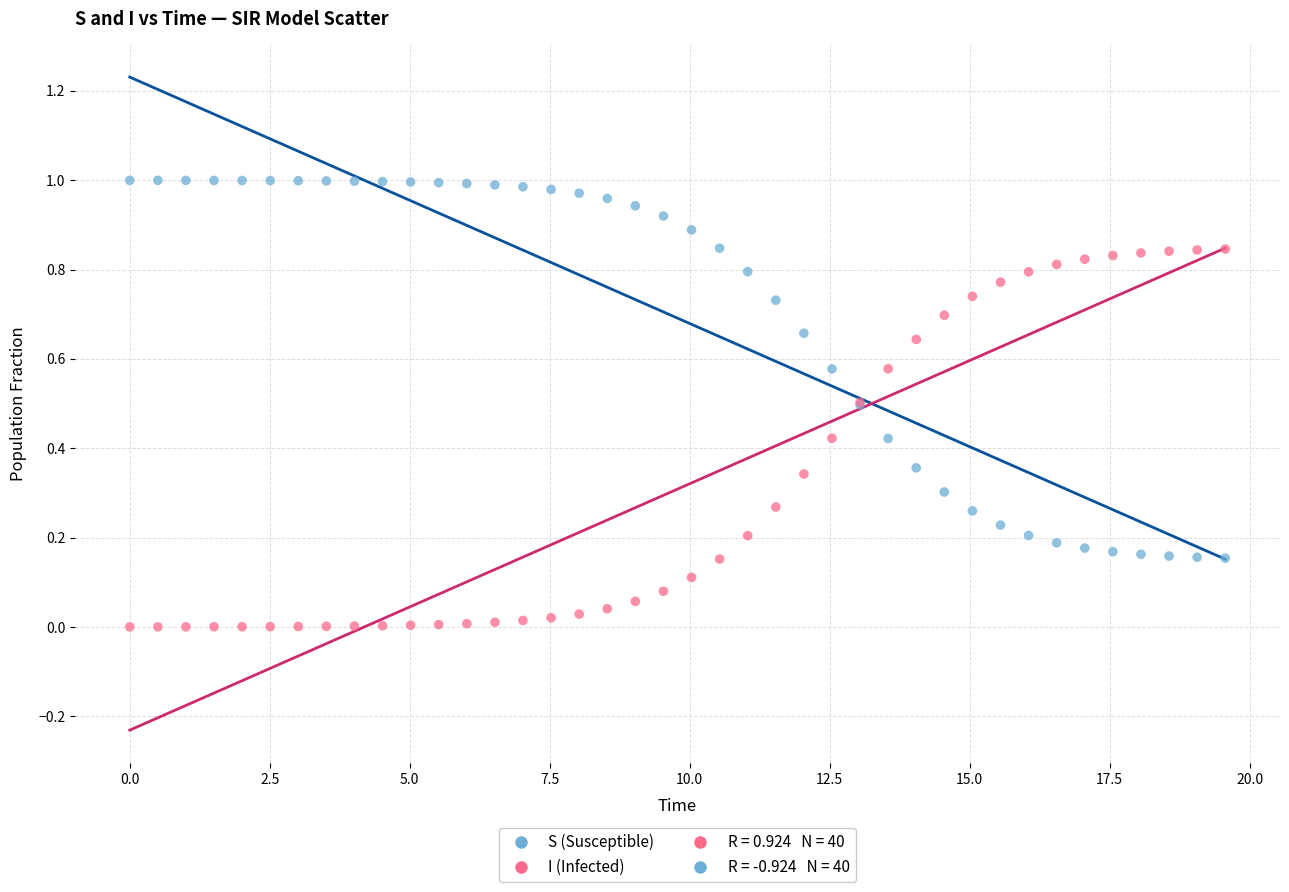

Which series contains the lowest Y value?

I (Infected)